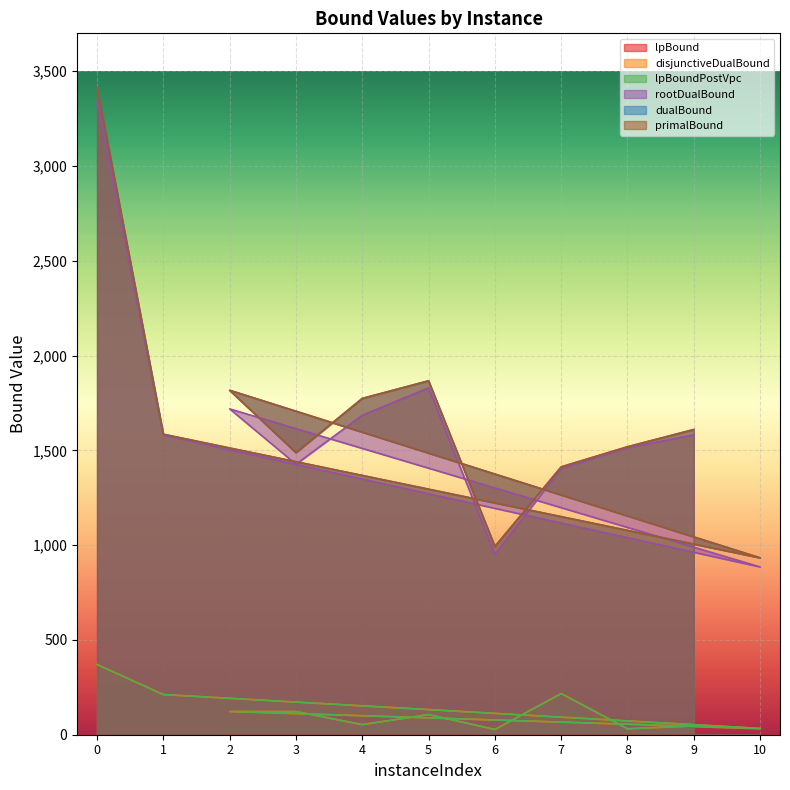

At which label is disjunctiveDualBound closest to 198?

1